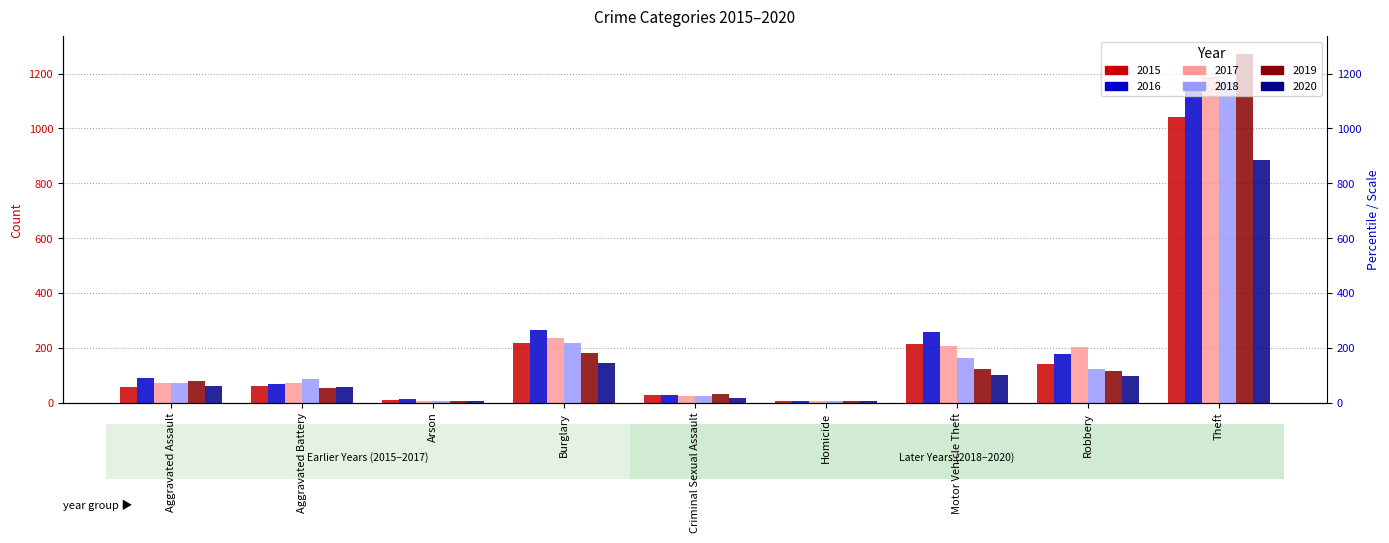

What is the highest value of the 2017 series?

1188